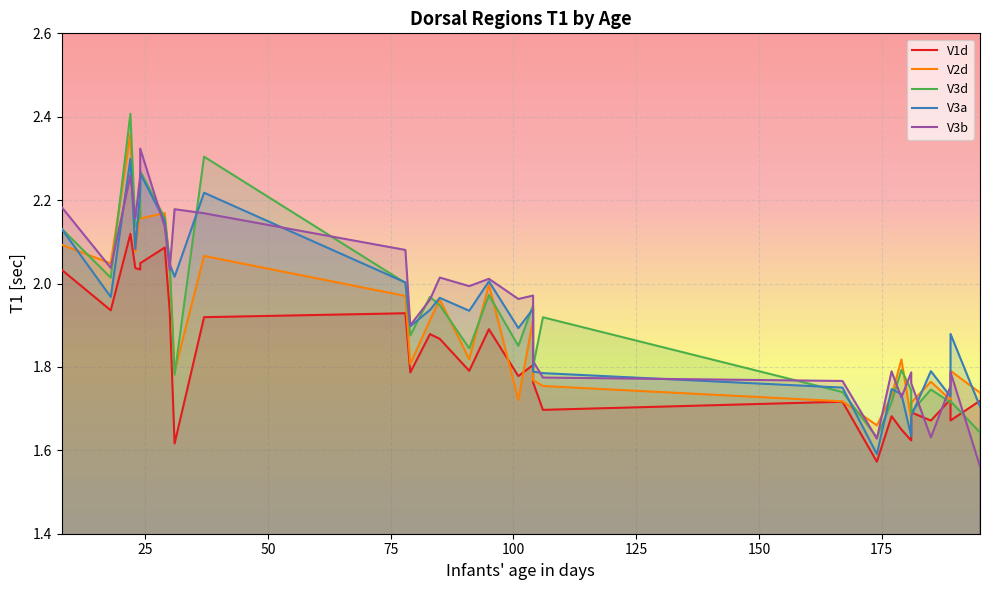

How many interior local valleys does the V3b series have?

9